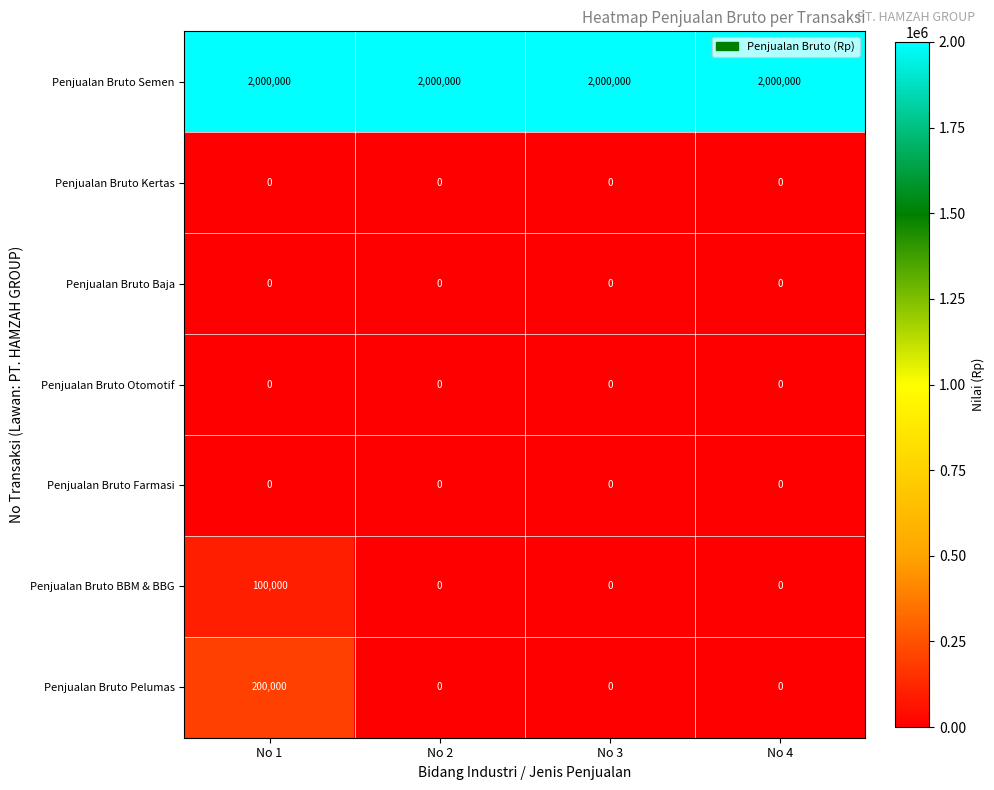

True or false: Penjualan Bruto Otomotif has a value of 0 at No 4.

True